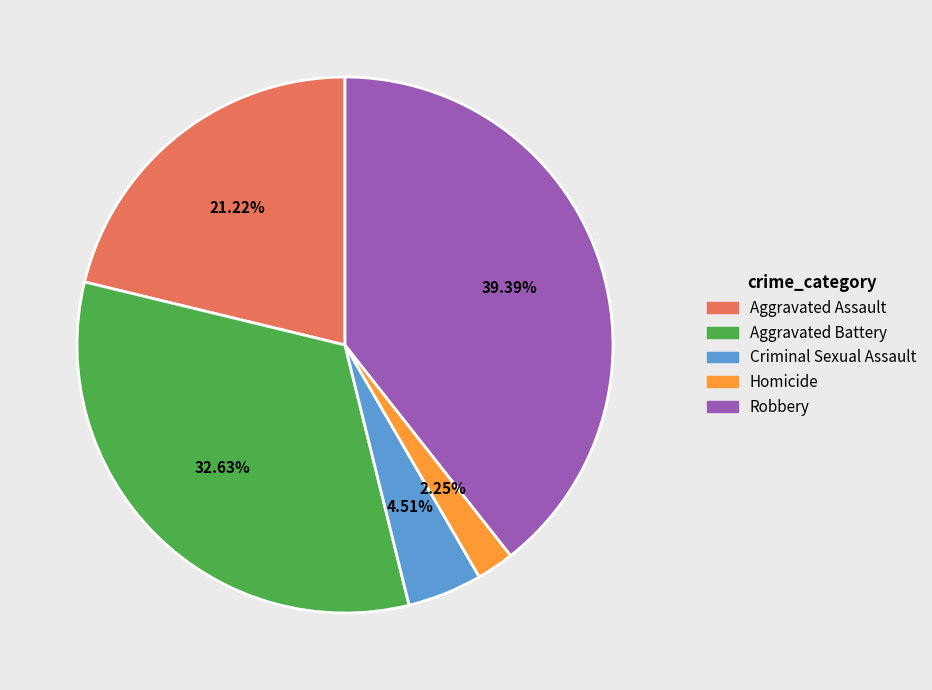

What is the ratio of the value at Robbery to the value at Criminal Sexual Assault?

8.7